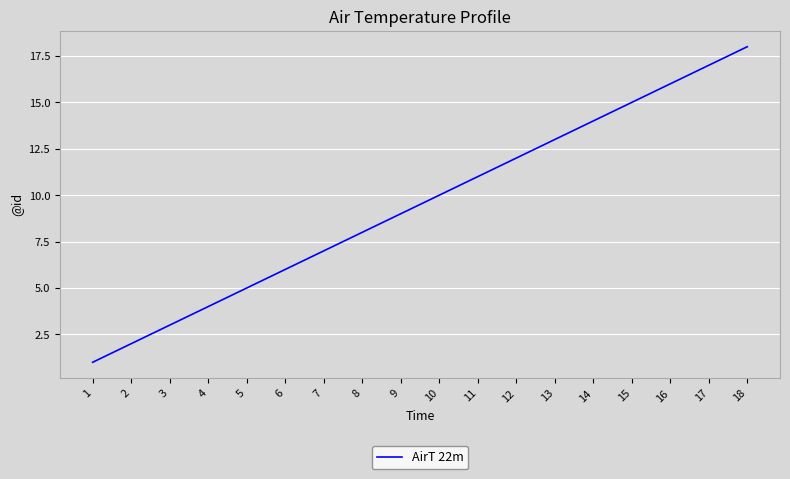

True or false: the data has more than 0 interior local peaks.

False